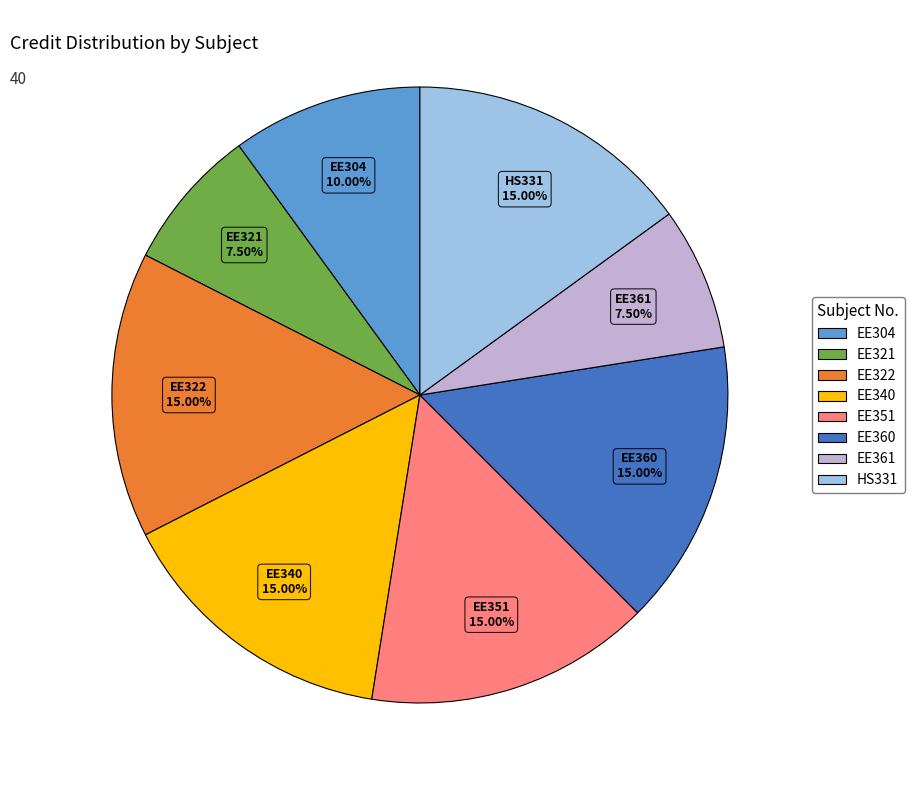

To the nearest percent, what portion does EE351 represent?

15%